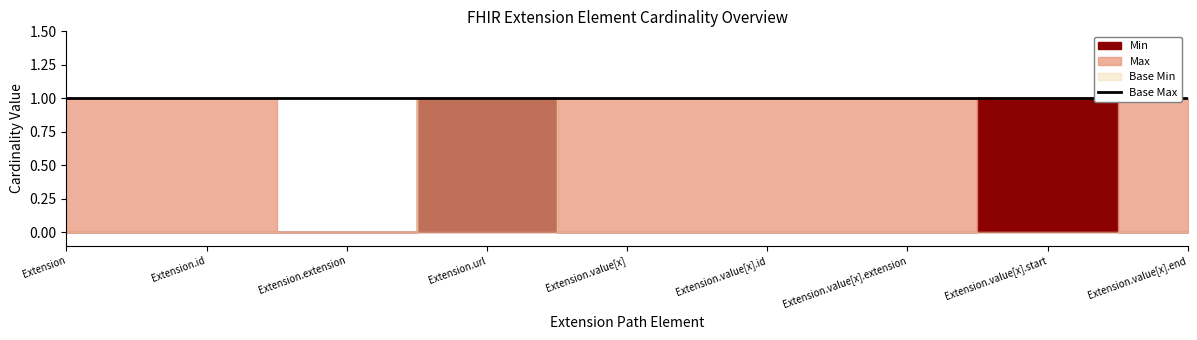

What is the approximate value of Max at Extension.value[x].end?

1